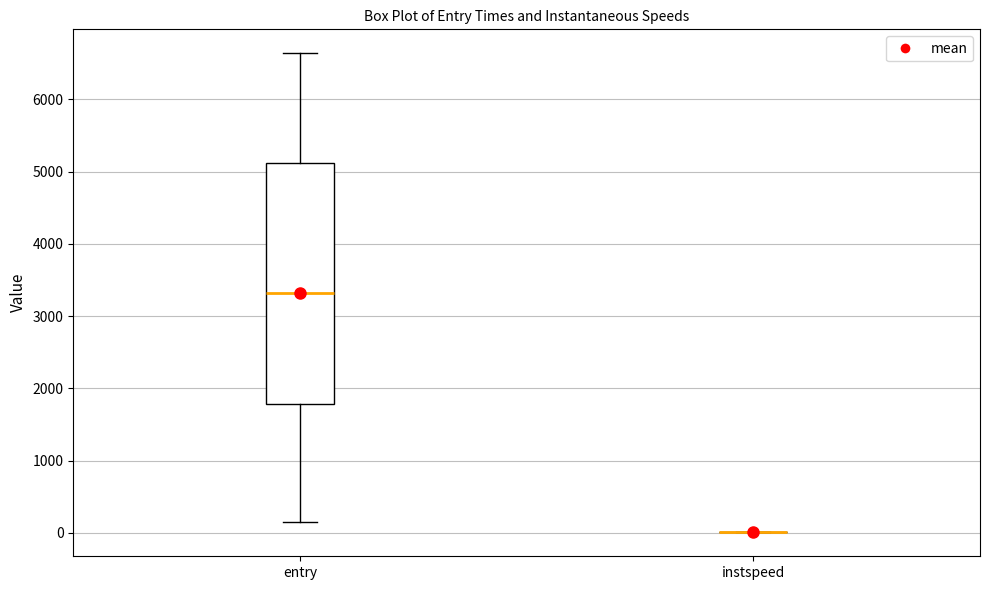

Comparing the boxes themselves (not the whiskers), which one is the tallest?

entry